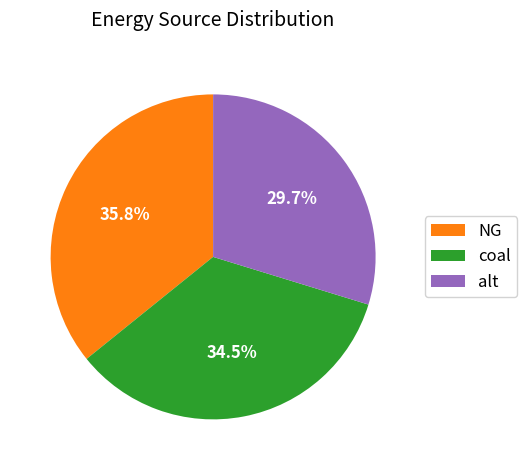

How many slices are in this pie chart?

3